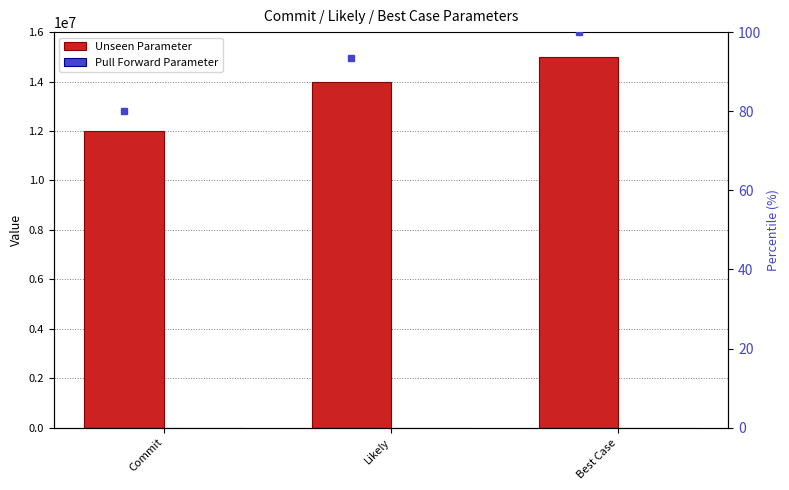

What is the average value of the Unseen Parameter series?

13666667